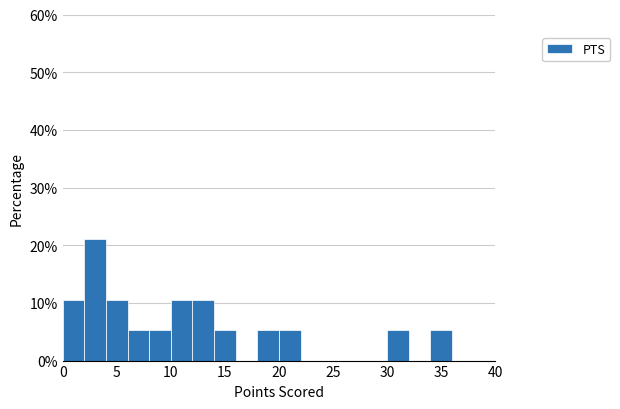

Over which range of the x-axis is the bar tallest?

2 to 4